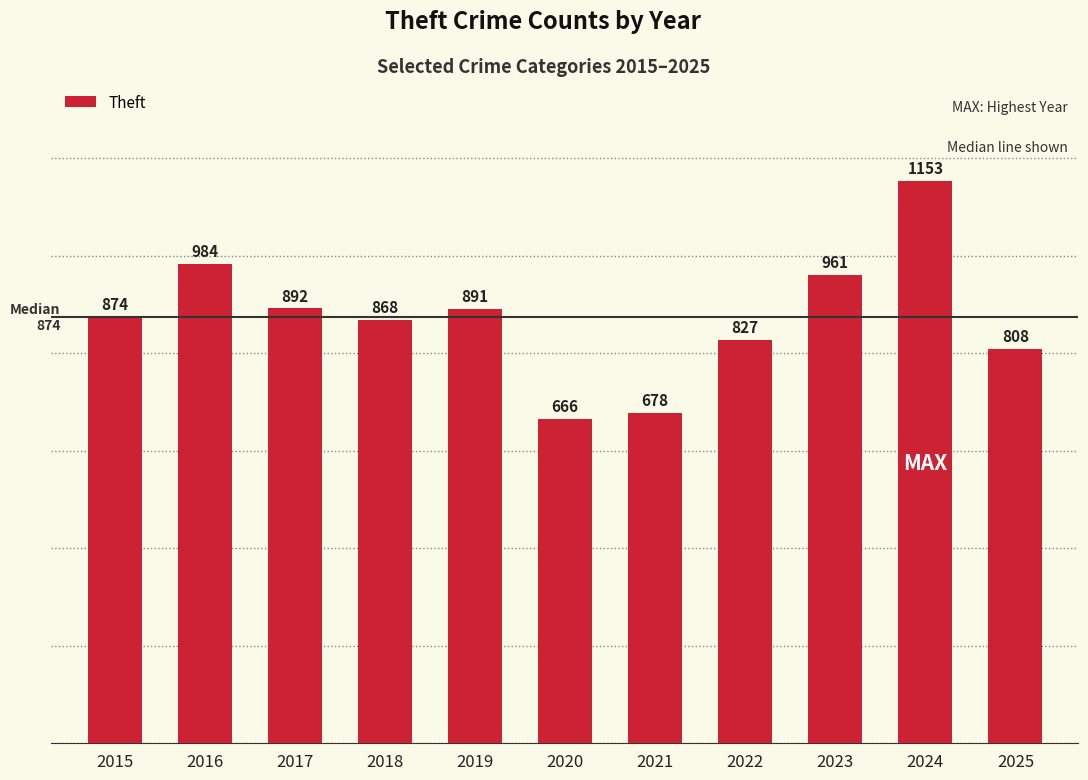

Rank the categories by value from lowest to highest.

2020, 2021, 2025, 2022, 2018, 2015, 2019, 2017, 2023, 2016, 2024